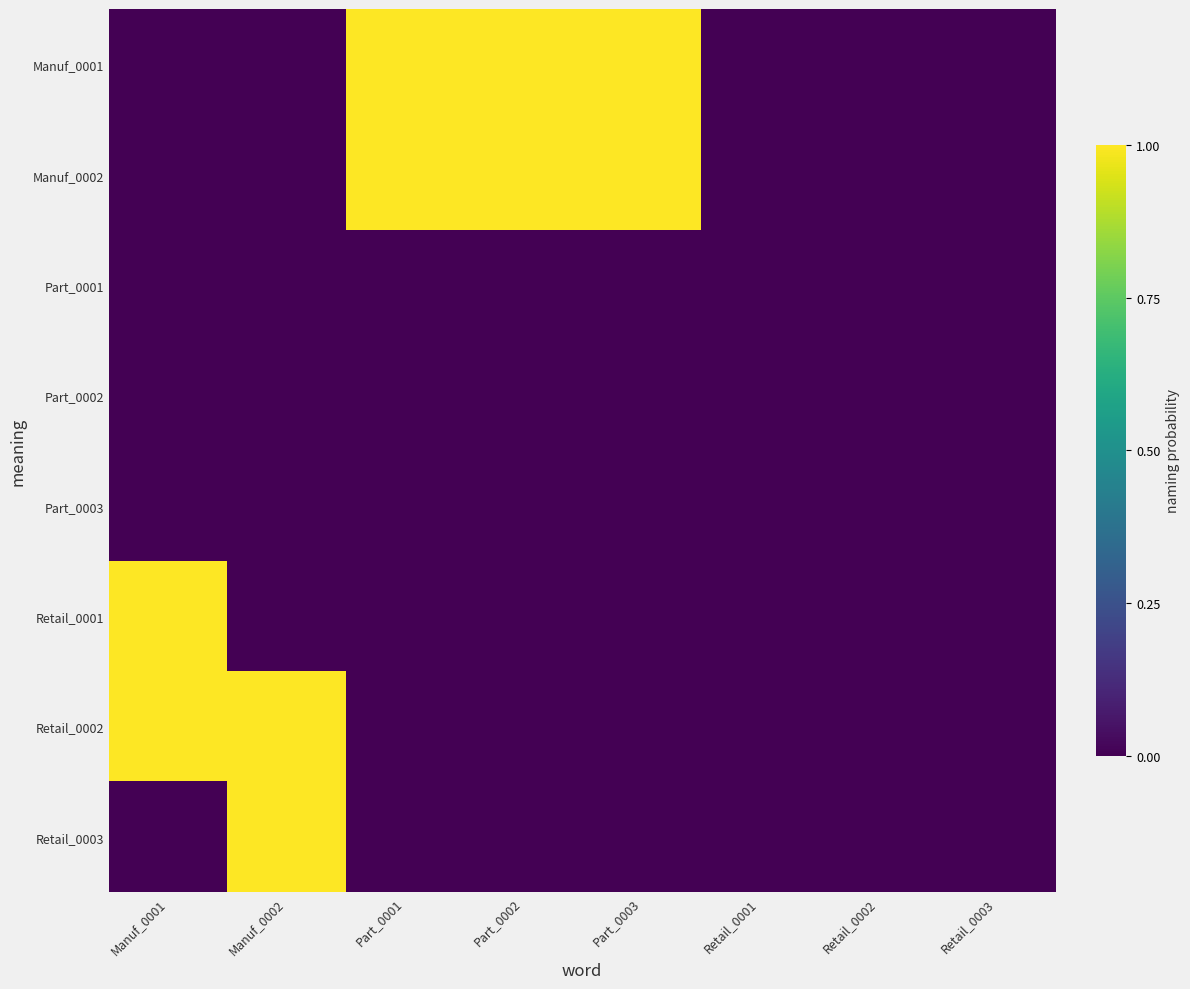

Reading right to left, extract all data points from this chart.

Manuf_0001: Retail_0003=0	Retail_0002=0	Retail_0001=0	Part_0003=1	Part_0002=1	Part_0001=1	Manuf_0002=0	Manuf_0001=0
Manuf_0002: Retail_0003=0	Retail_0002=0	Retail_0001=0	Part_0003=1	Part_0002=1	Part_0001=1	Manuf_0002=0	Manuf_0001=0
Part_0001: Retail_0003=0	Retail_0002=0	Retail_0001=0	Part_0003=0	Part_0002=0	Part_0001=0	Manuf_0002=0	Manuf_0001=0
Part_0002: Retail_0003=0	Retail_0002=0	Retail_0001=0	Part_0003=0	Part_0002=0	Part_0001=0	Manuf_0002=0	Manuf_0001=0
Part_0003: Retail_0003=0	Retail_0002=0	Retail_0001=0	Part_0003=0	Part_0002=0	Part_0001=0	Manuf_0002=0	Manuf_0001=0
Retail_0001: Retail_0003=0	Retail_0002=0	Retail_0001=0	Part_0003=0	Part_0002=0	Part_0001=0	Manuf_0002=0	Manuf_0001=1
Retail_0002: Retail_0003=0	Retail_0002=0	Retail_0001=0	Part_0003=0	Part_0002=0	Part_0001=0	Manuf_0002=1	Manuf_0001=1
Retail_0003: Retail_0003=0	Retail_0002=0	Retail_0001=0	Part_0003=0	Part_0002=0	Part_0001=0	Manuf_0002=1	Manuf_0001=0